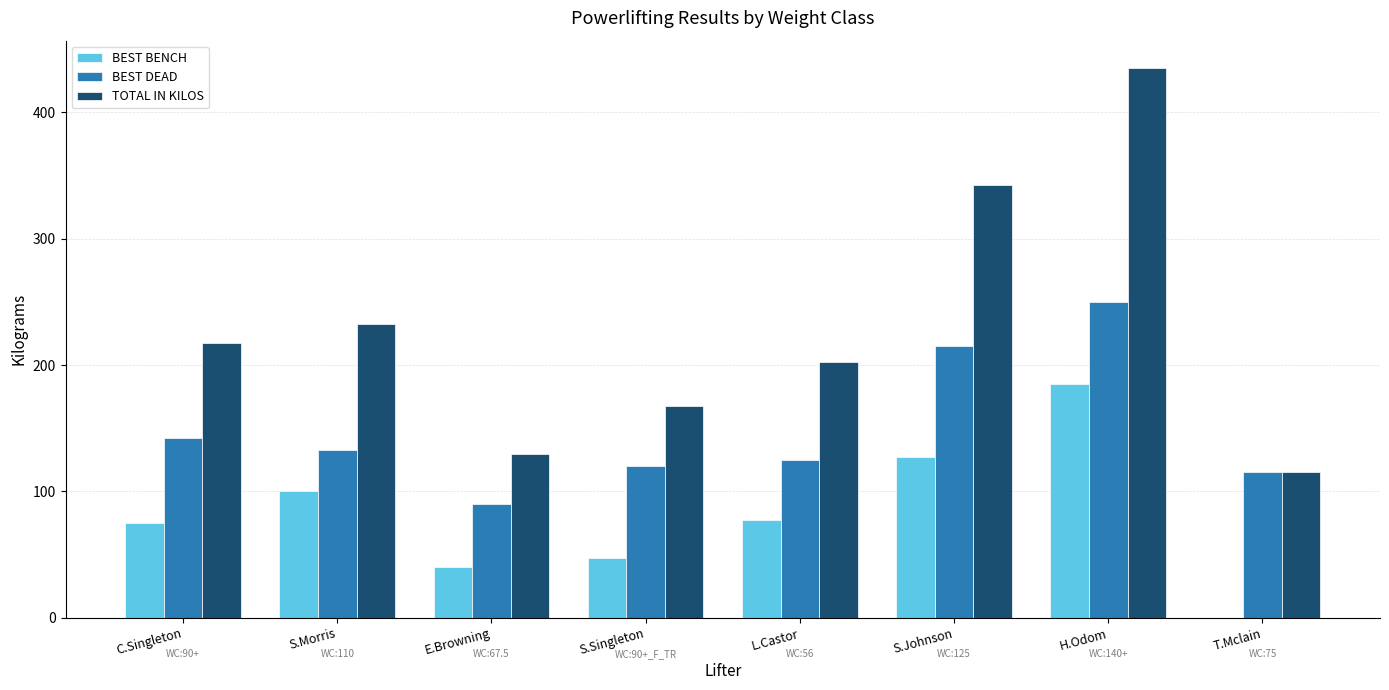

What is the maximum value shown in the chart?

435.0